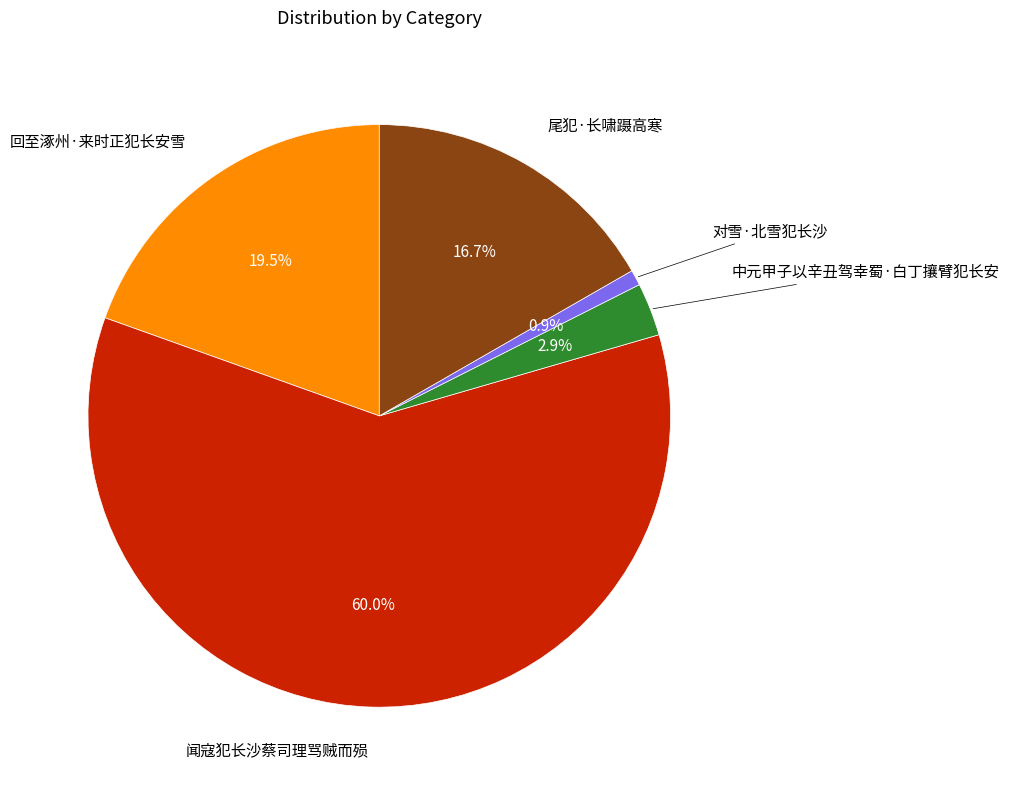

Is there any slice that represents more than half of the pie?

Yes